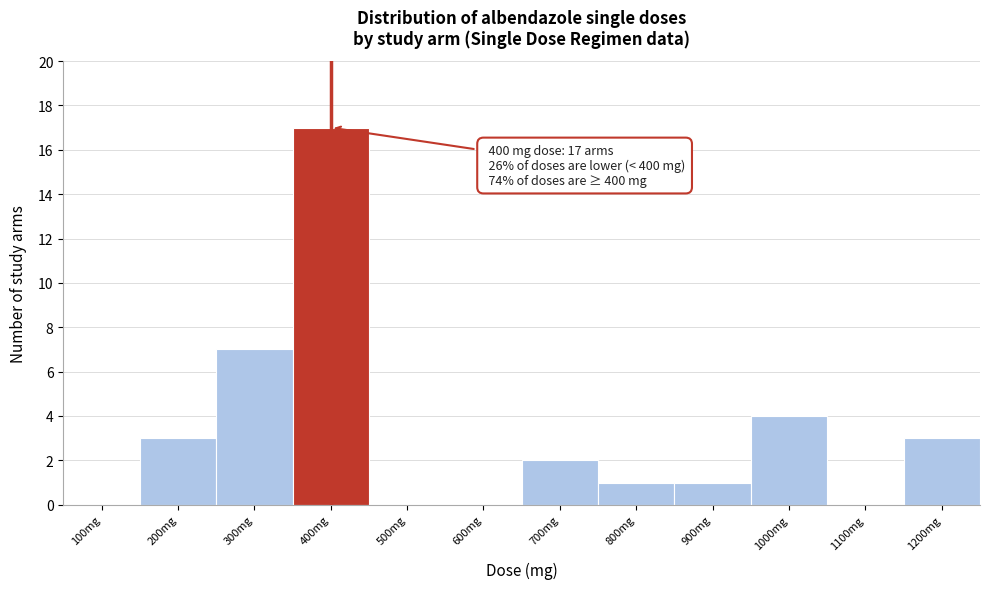

Reading left to right, list all the values displayed in this chart.

100mg=0	200mg=3	300mg=7	400mg=17	500mg=0	600mg=0	700mg=2	800mg=1	900mg=1	1000mg=4	1100mg=0	1200mg=3